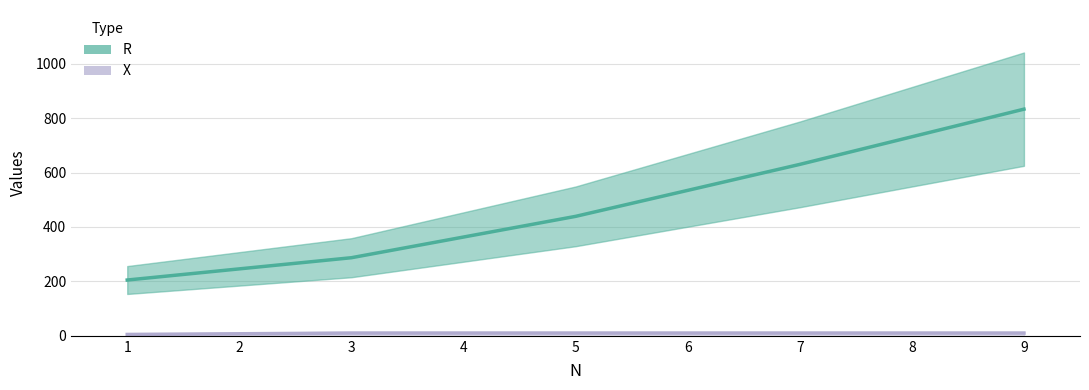

Count the number of categories in the chart.

5